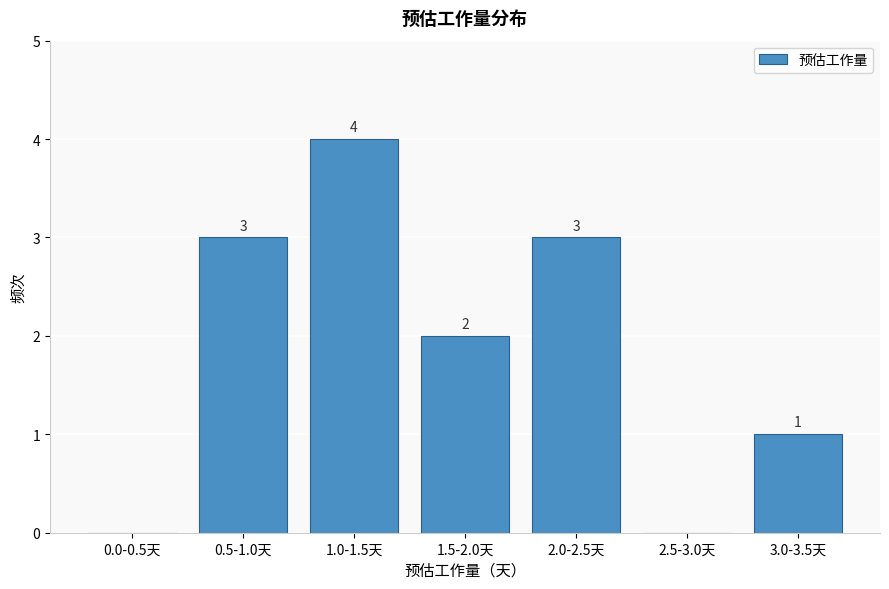

Reading left to right, list all the values displayed in this chart.

0.0-0.5天=0	0.5-1.0天=3	1.0-1.5天=4	1.5-2.0天=2	2.0-2.5天=3	2.5-3.0天=0	3.0-3.5天=1